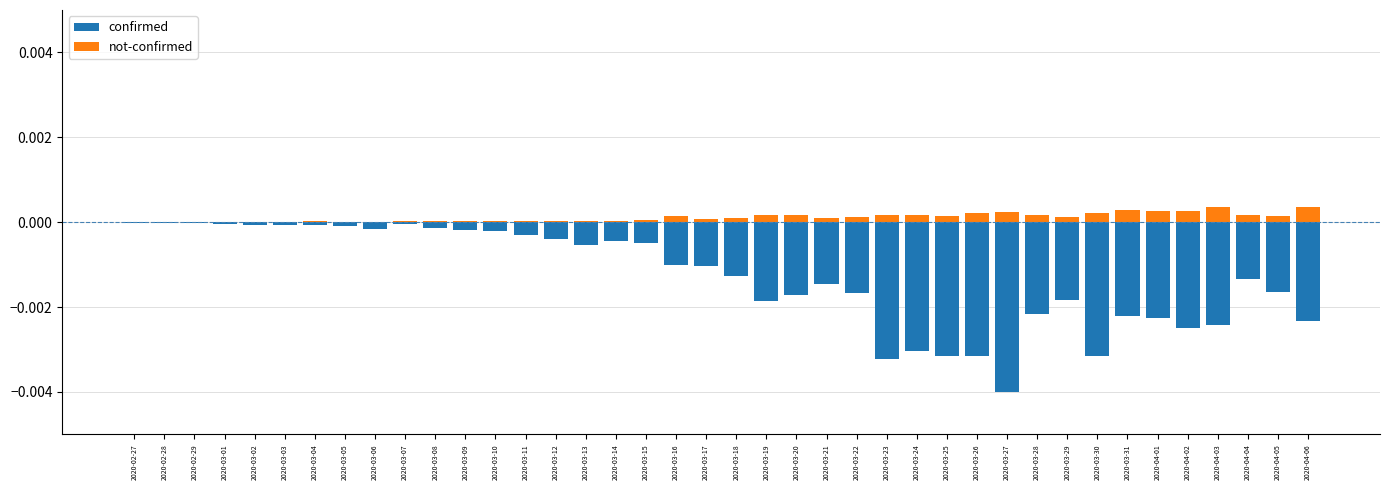

List the labels in order of not-confirmed value, smallest first.

2020-02-28, 2020-02-29, 2020-03-03, 2020-03-01, 2020-03-02, 2020-03-05, 2020-03-06, 2020-02-27, 2020-03-04, 2020-03-07, 2020-03-14, 2020-03-10, 2020-03-12, 2020-03-13, 2020-03-08, 2020-03-09, 2020-03-11, 2020-03-15, 2020-03-17, 2020-03-21, 2020-03-18, 2020-03-29, 2020-03-22, 2020-03-16, 2020-04-05, 2020-03-25, 2020-03-23, 2020-03-28, 2020-03-19, 2020-04-04, 2020-03-20, 2020-03-24, 2020-03-30, 2020-03-26, 2020-03-27, 2020-04-01, 2020-04-02, 2020-03-31, 2020-04-03, 2020-04-06